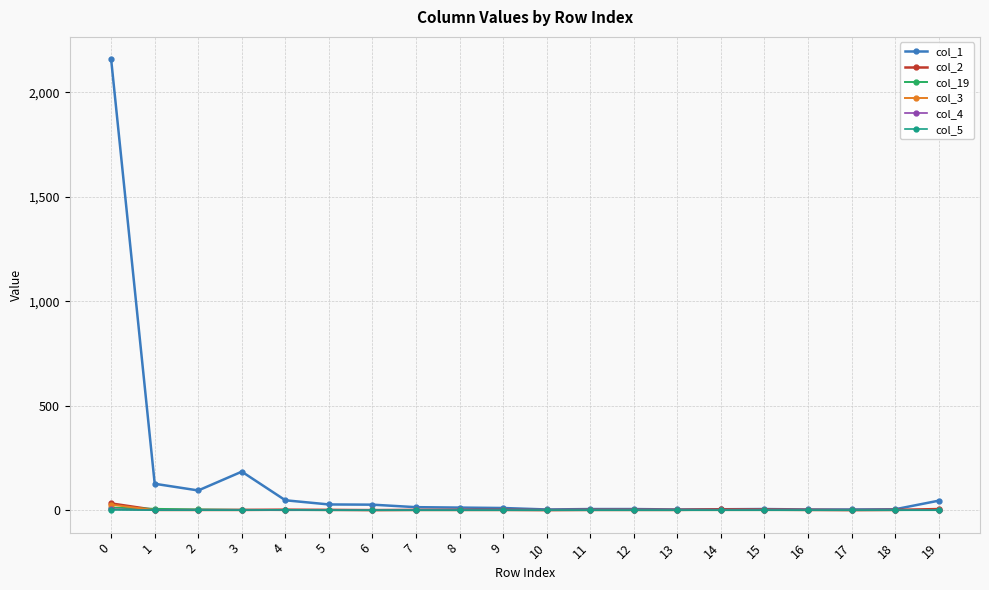

The value of col_4 at 7 is 0. True or false?

True